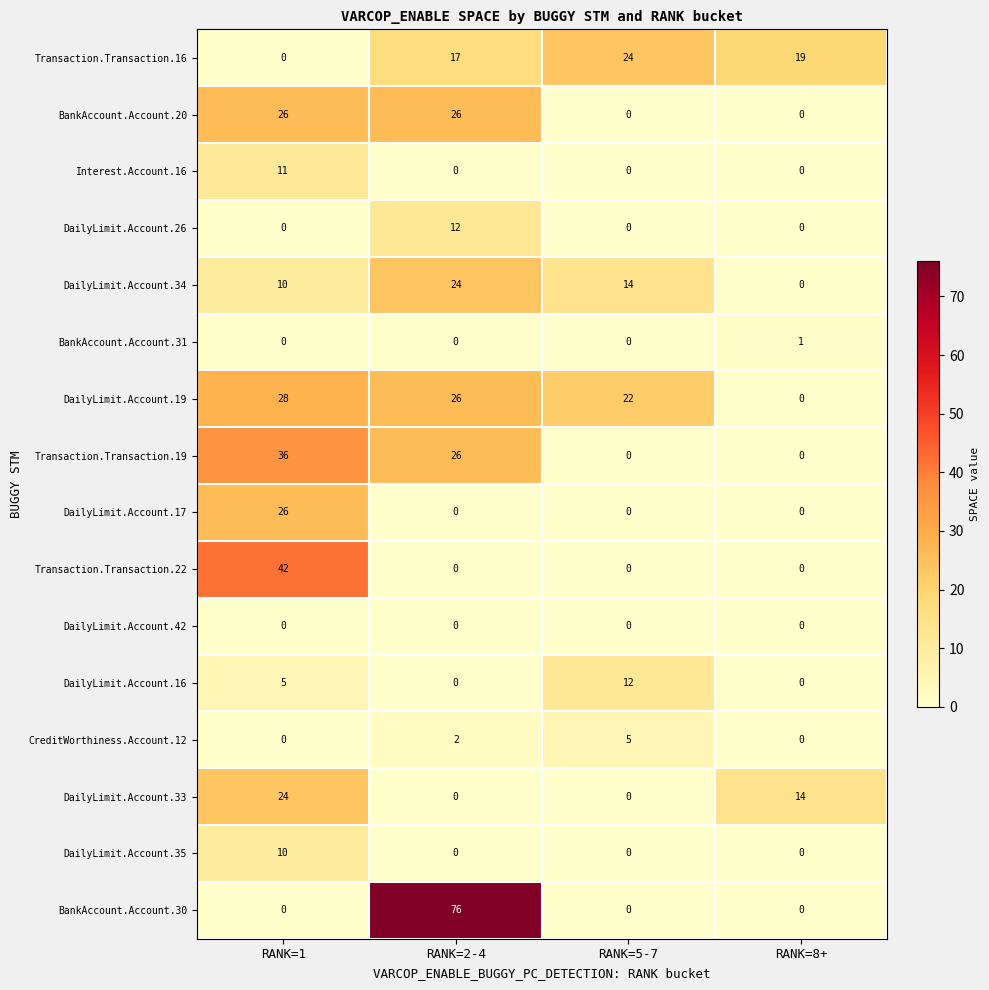

Is the value of DailyLimit.Account.34 at RANK=2-4 greater than the value of Transaction.Transaction.19 at RANK=5-7?

Yes